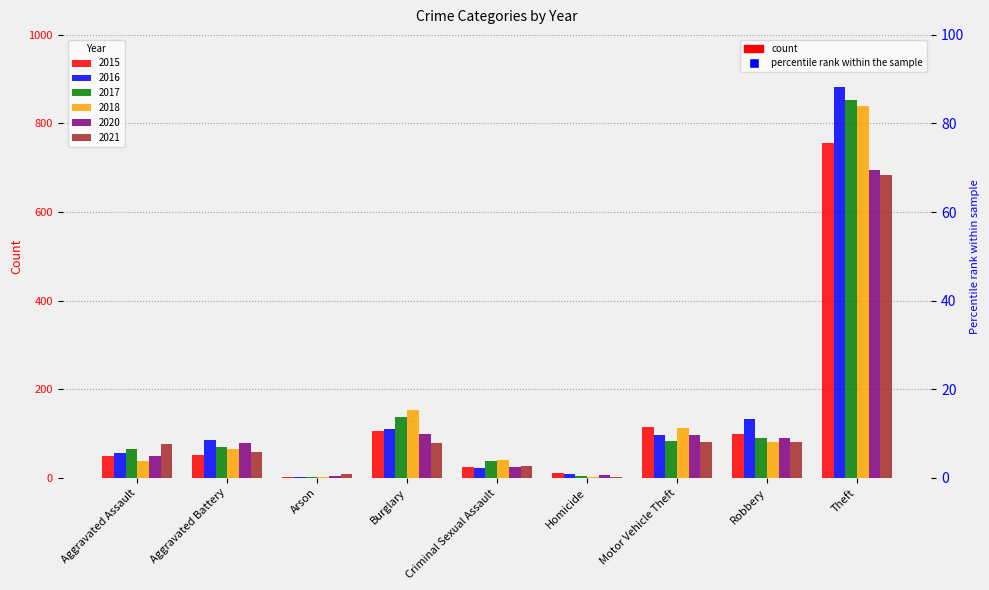

Is the value of 2018 at Aggravated Battery greater than the value of 2020 at Burglary?

No